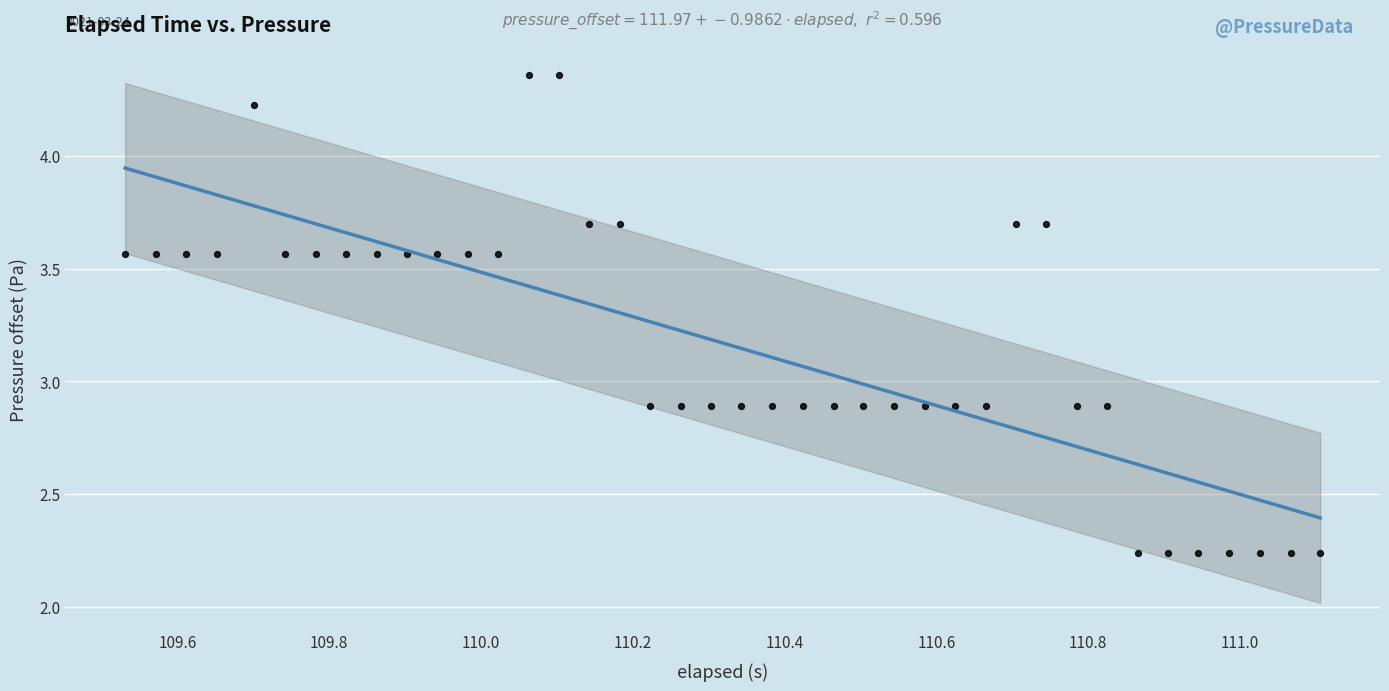

What is the range of Y values (max minus min)?

2.1